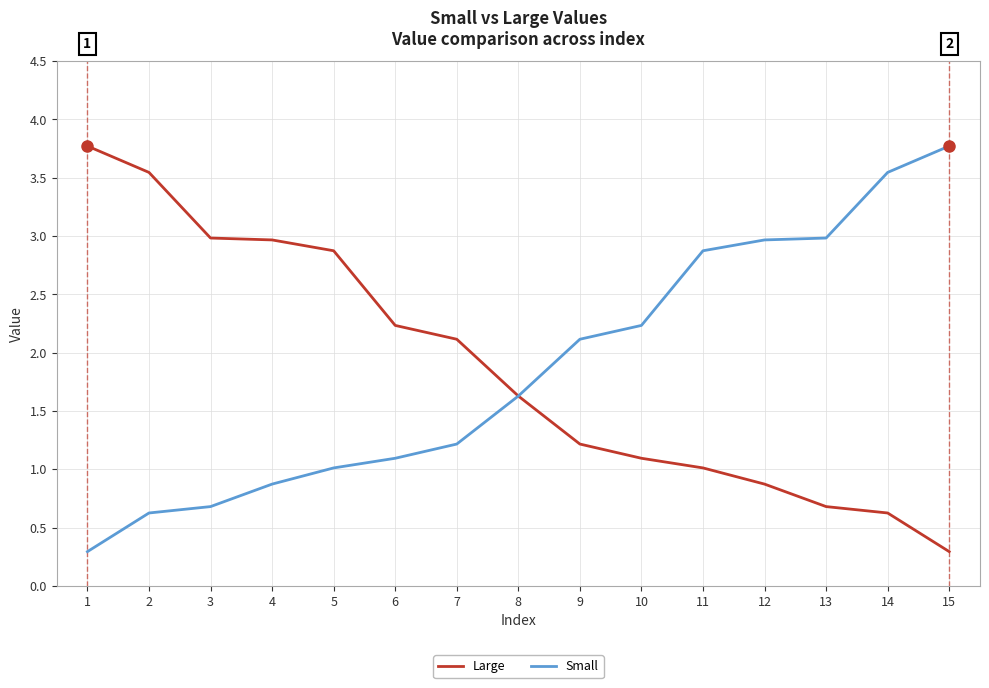

What is the sum of all Small values?

27.9